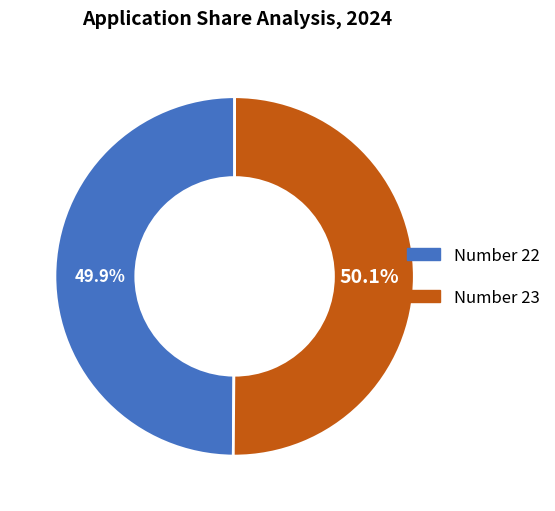

Is there any slice that represents more than half of the pie?

Yes